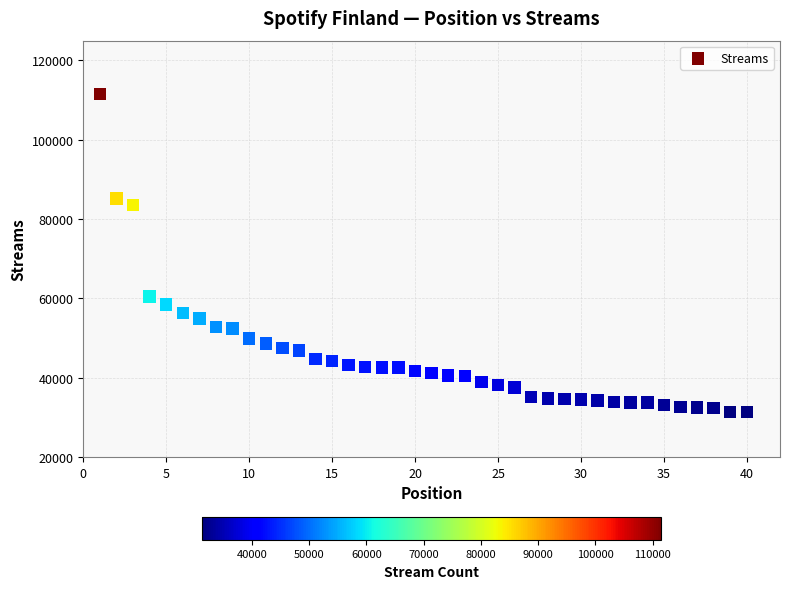

What Y value in the scatter plot is closest to 71396?

60436